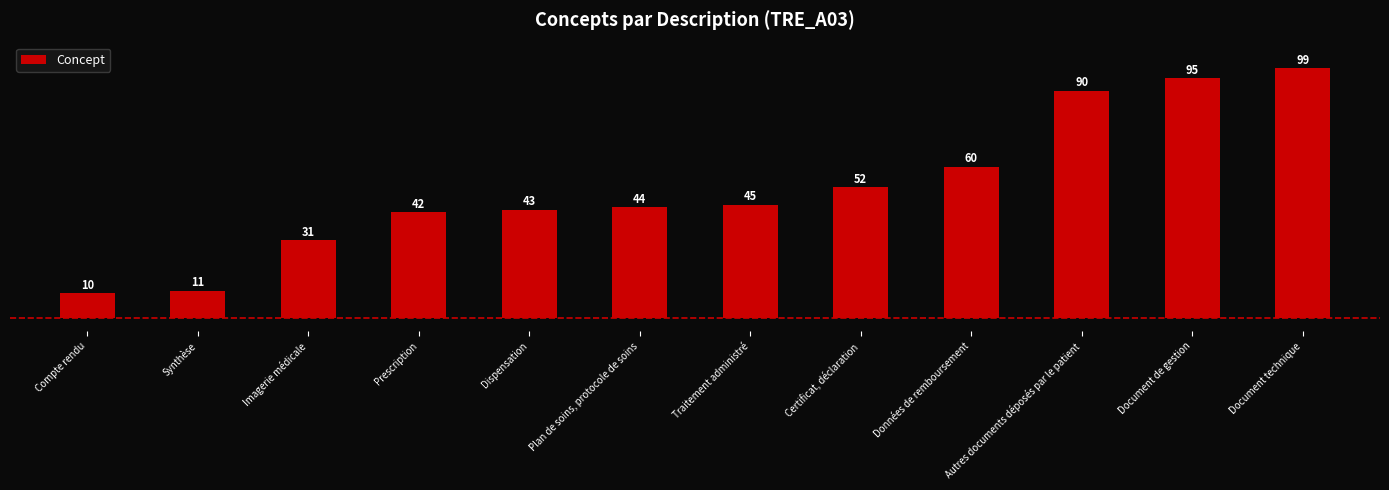

What is the label of the 11th bar from the left?

Document de gestion